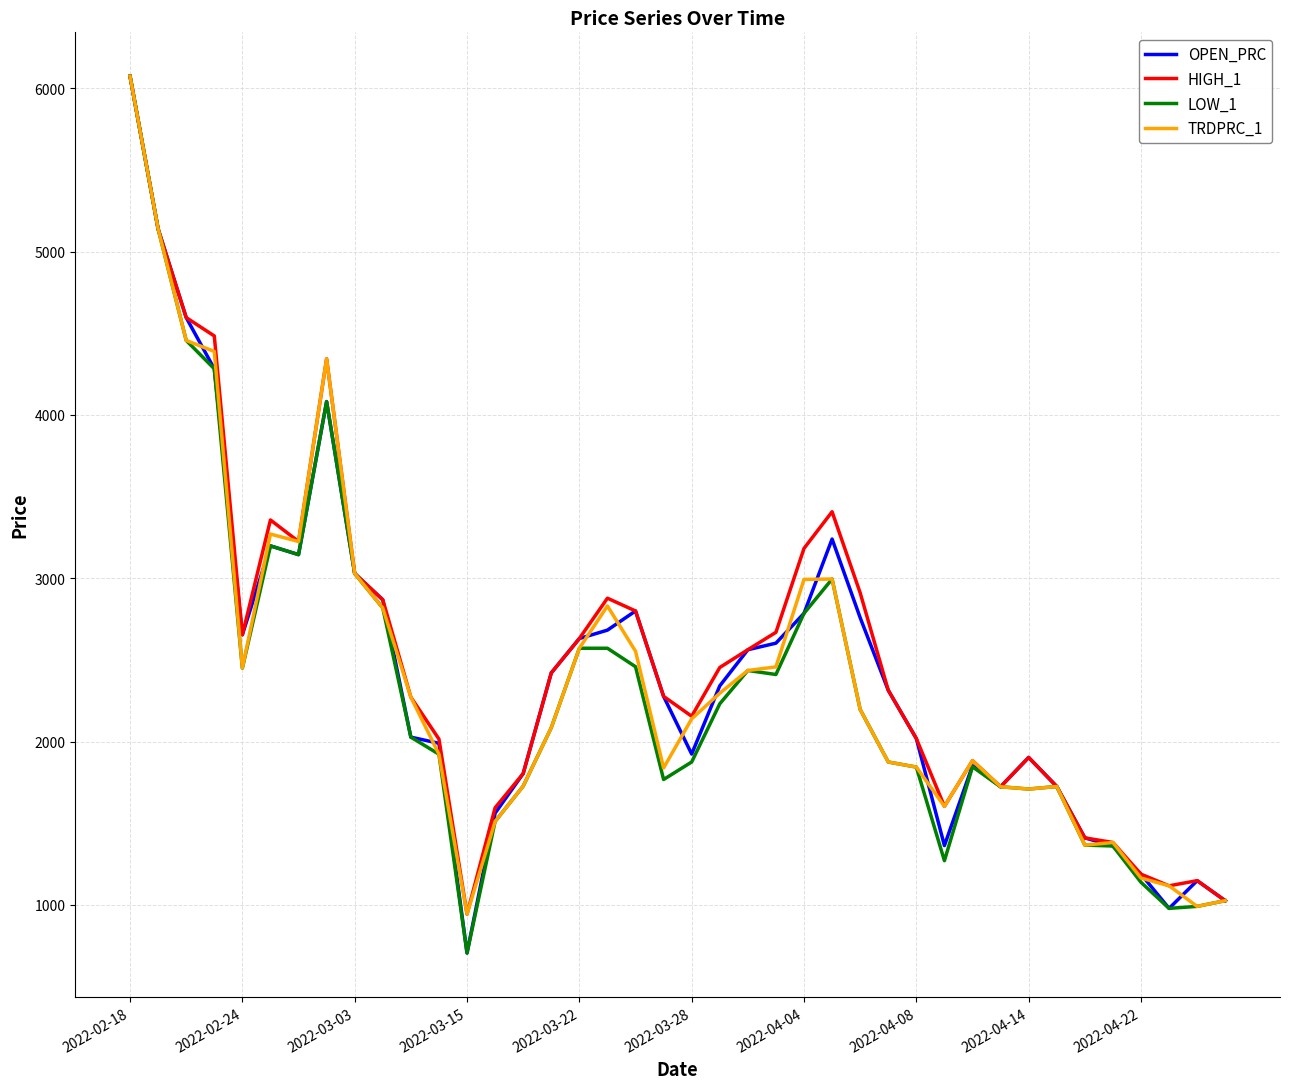

What is the highest value of the LOW_1 series?

6073.8